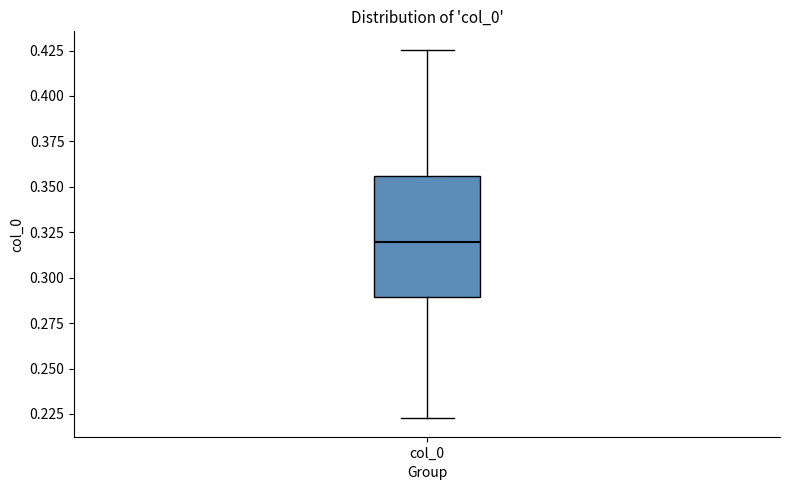

Where is the upper edge of the box for col_0 on the y-axis? The values are not printed on the chart, so give them approximately, as read against the axis.

0.355